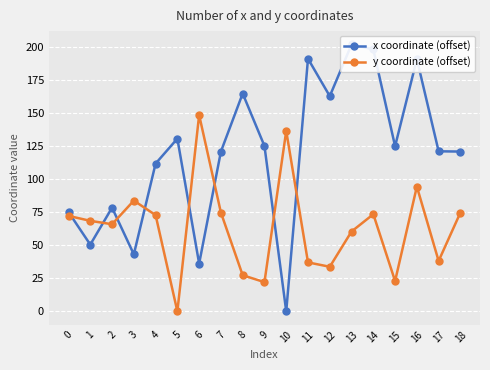

What is the value of the y coordinate (offset) point at the 4th from the left?

83.9